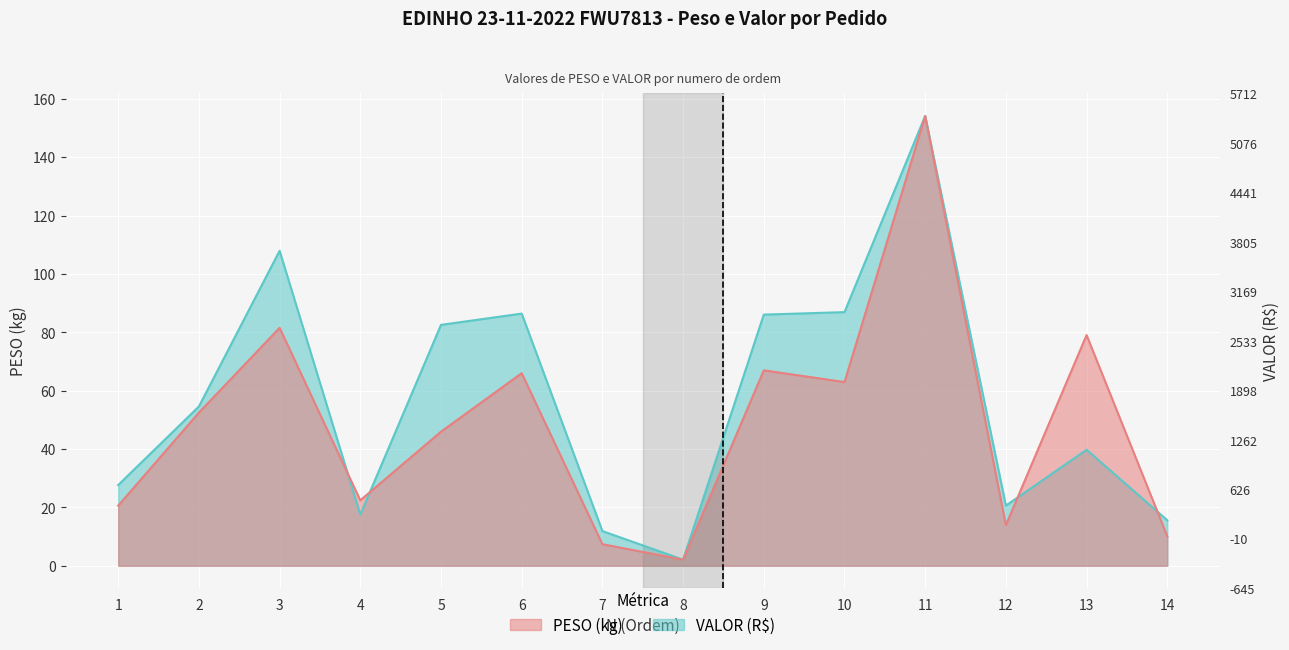

Which series has the largest total across all categories?

VALOR